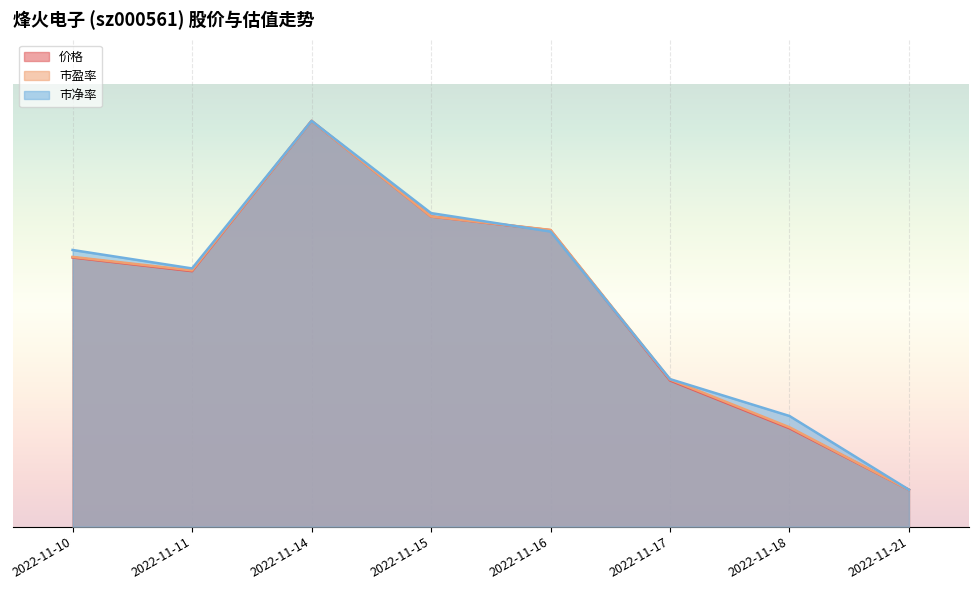

At which label does 市净率 first exceed 31?

2022-11-10